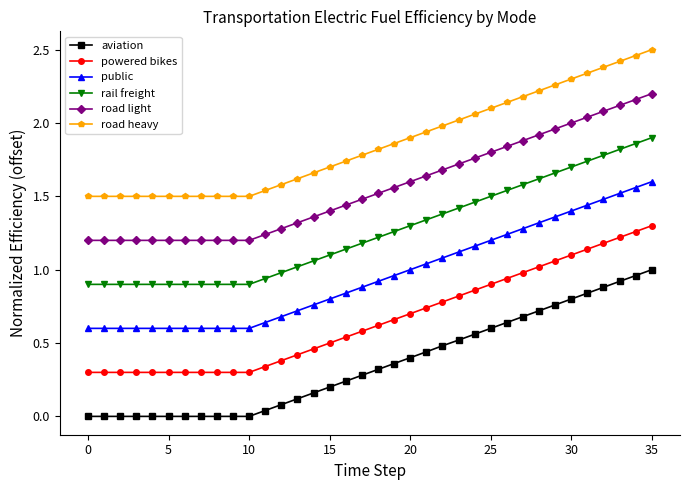

Which series has the largest total across all categories?

road heavy